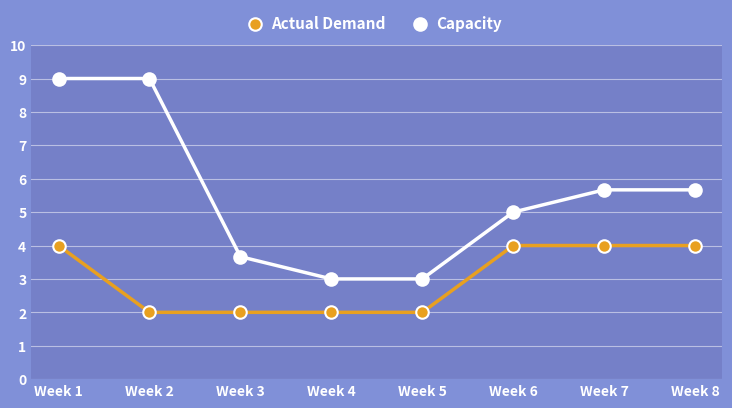

What is the difference between the second highest and minimum values in the Capacity series?

6.0